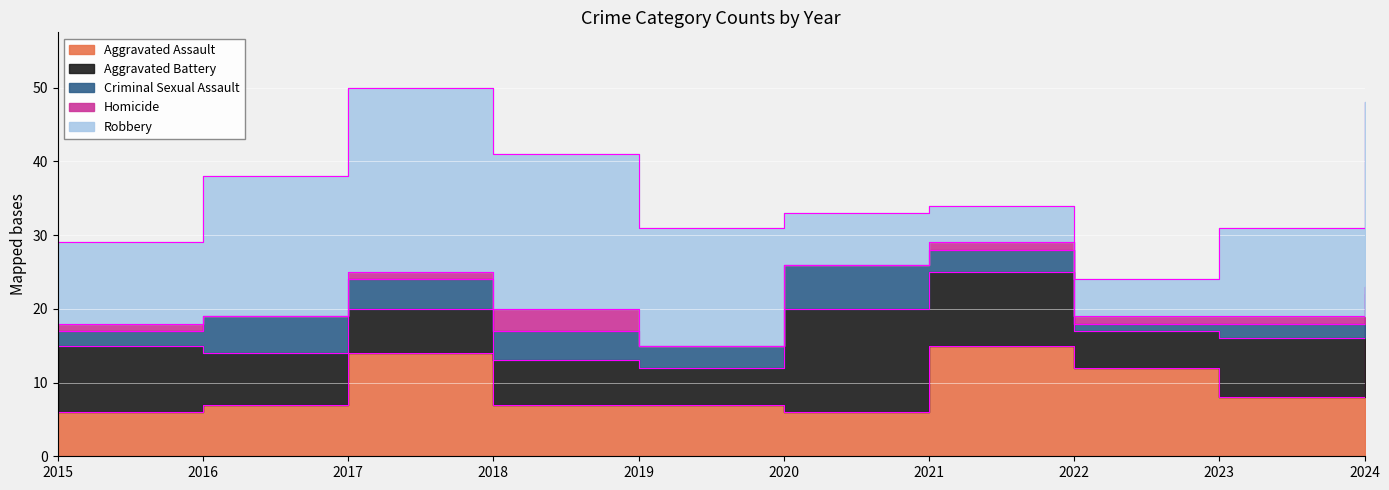

List the series in order of their peak value, lowest first.

Homicide, Criminal Sexual Assault, Aggravated Battery, Aggravated Assault, Robbery